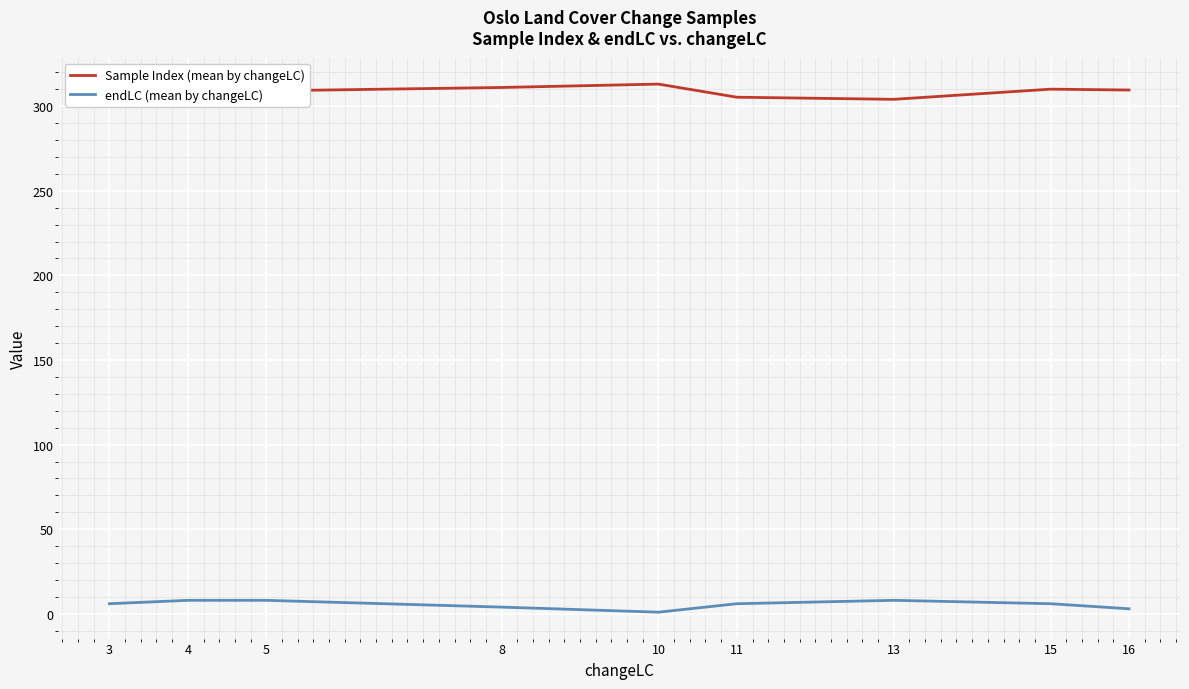

How many categories are shown in the chart?

9